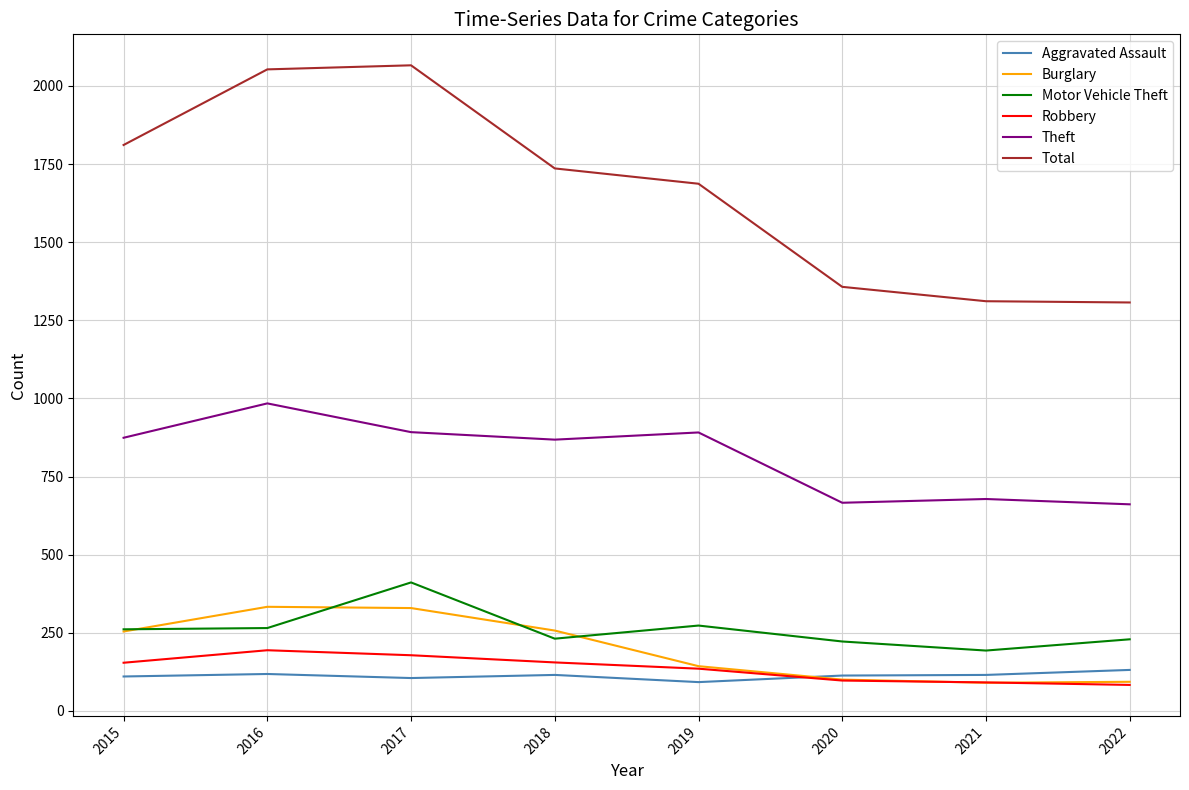

Which series has the widest spread of values?

Total